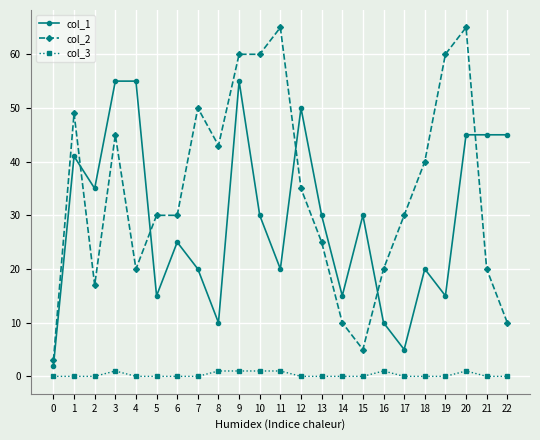

At which category is the sum across all series the highest?

9